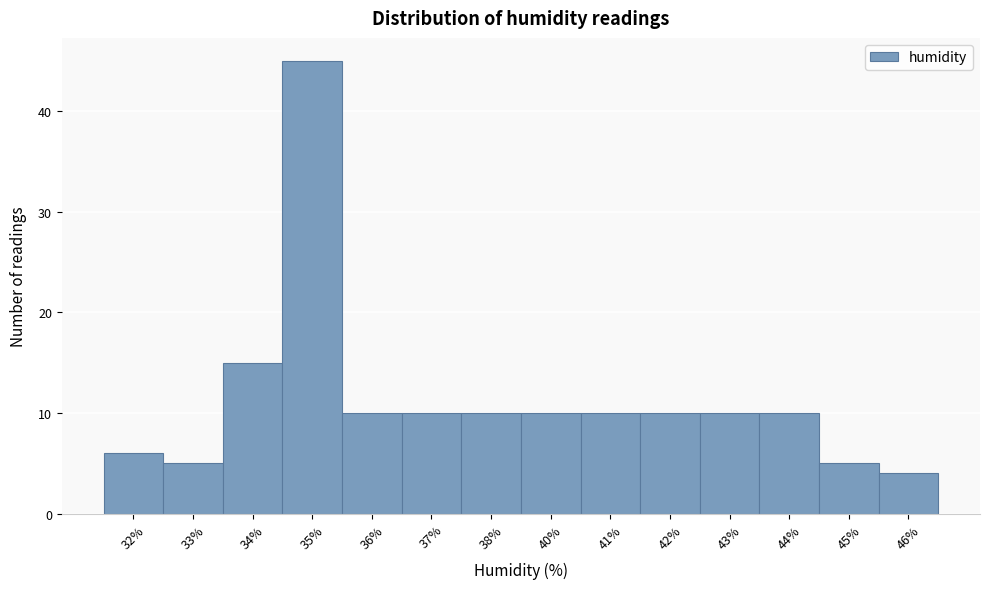

Reading left to right, extract all data points from this chart.

6	5	15	45	10	10	10	10	10	10	10	10	5	4